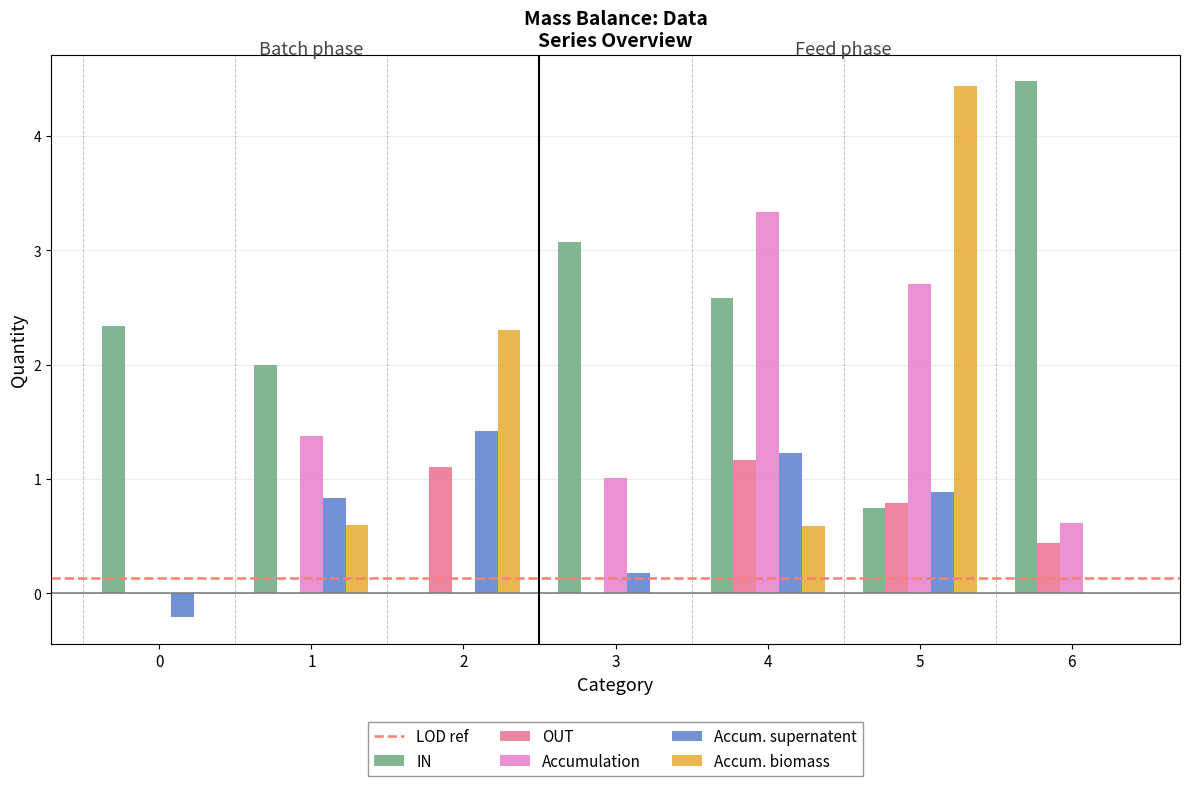

Count the number of data series in this chart.

5